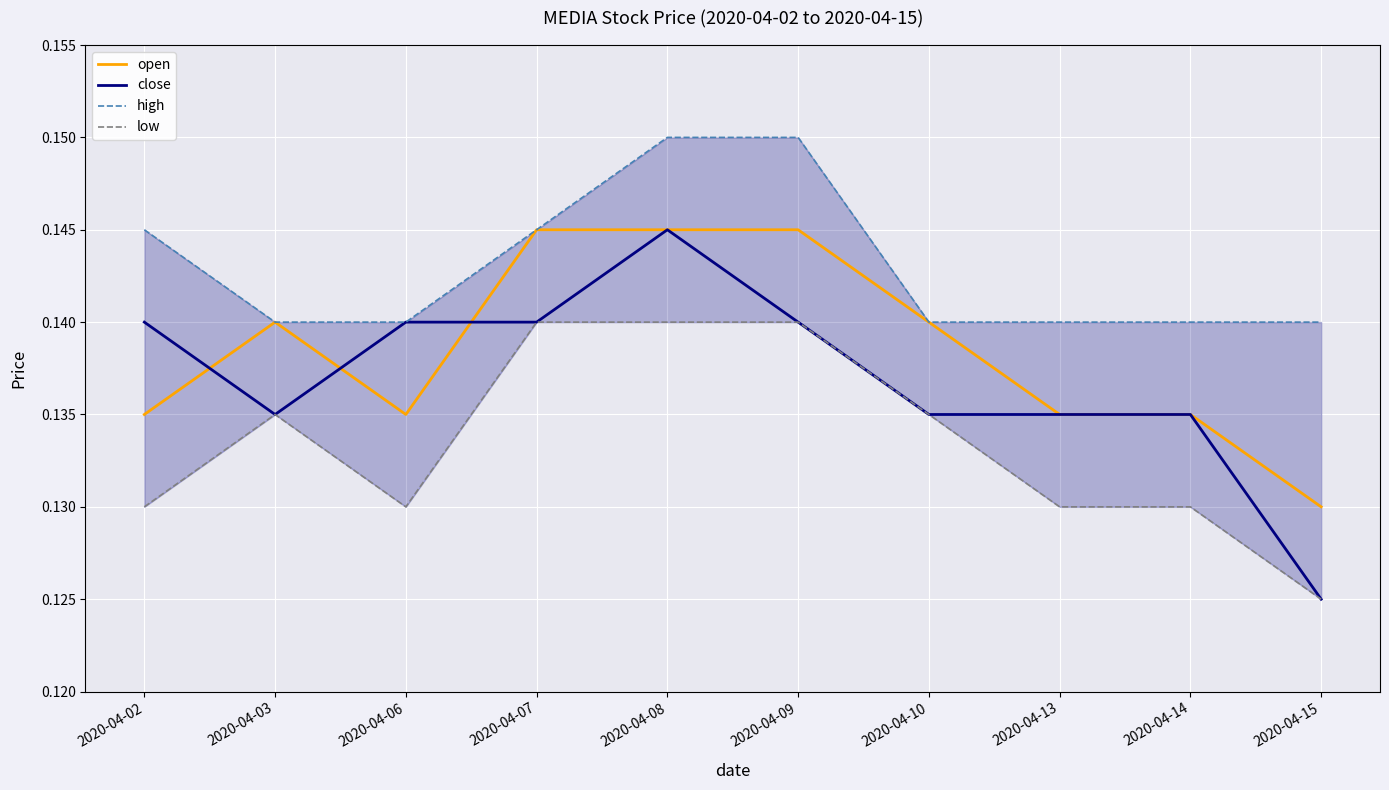

What is the lowest value of the high series?

0.1